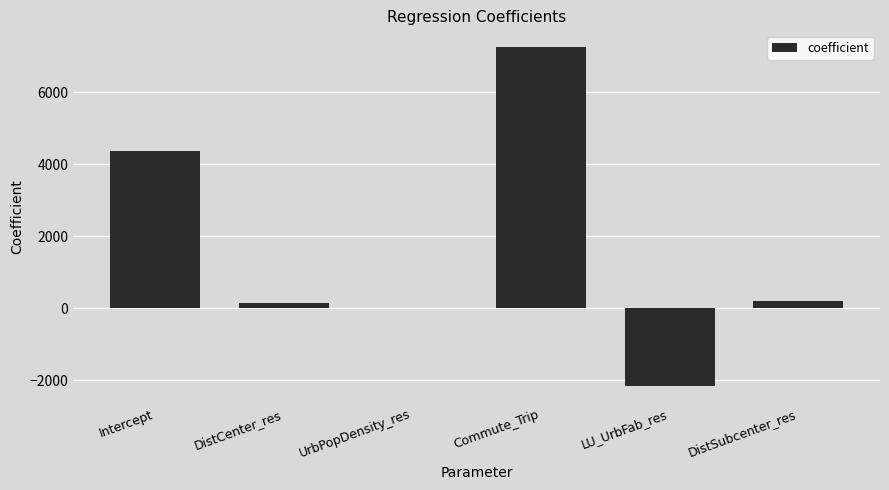

What is the change in value from LU_UrbFab_res to DistSubcenter_res?

+2374.7